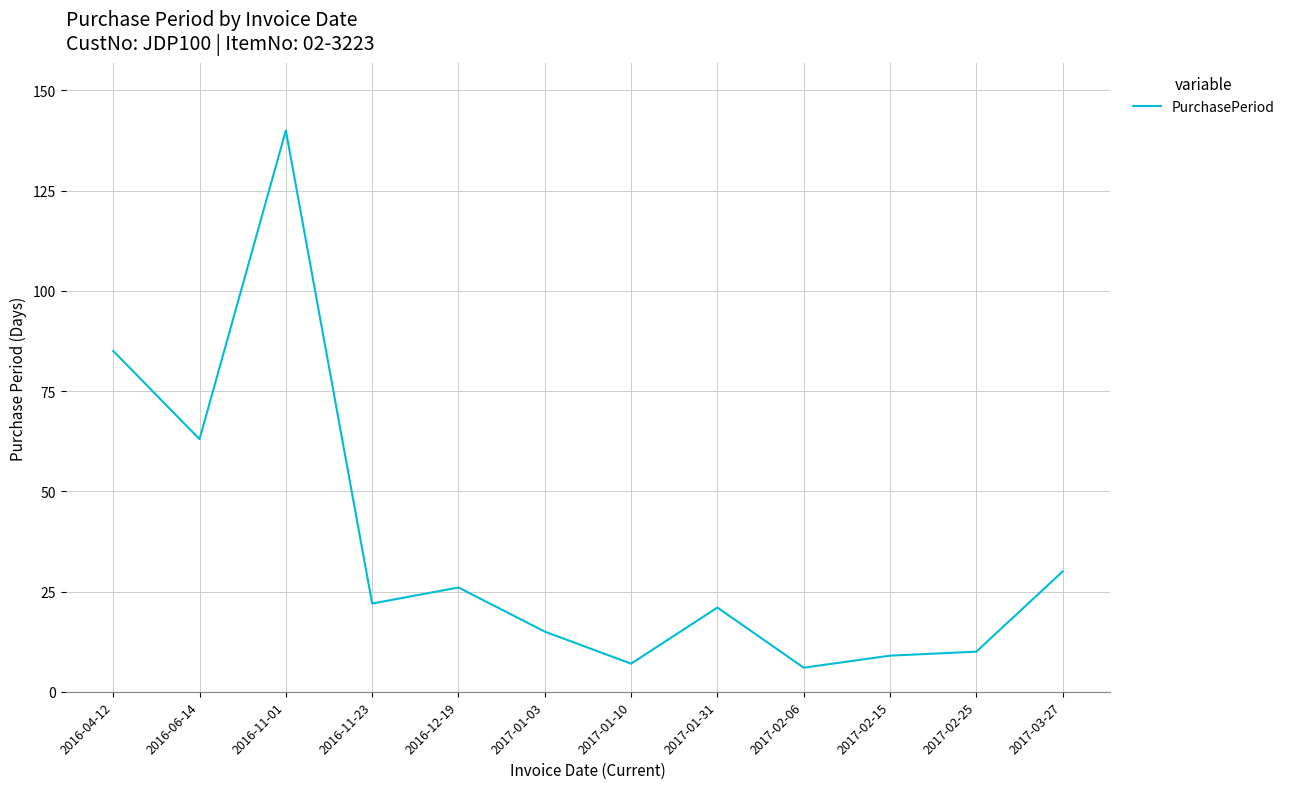

What is the maximum value shown in the chart?

140